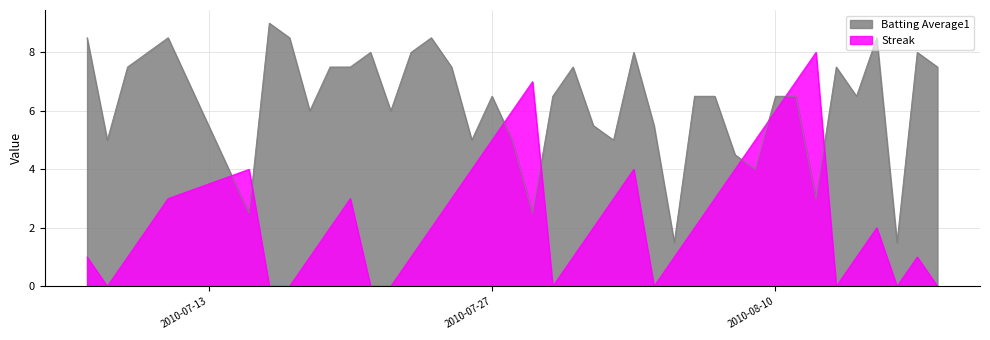

What is the label of the 3rd point from the right?

2010-08-16